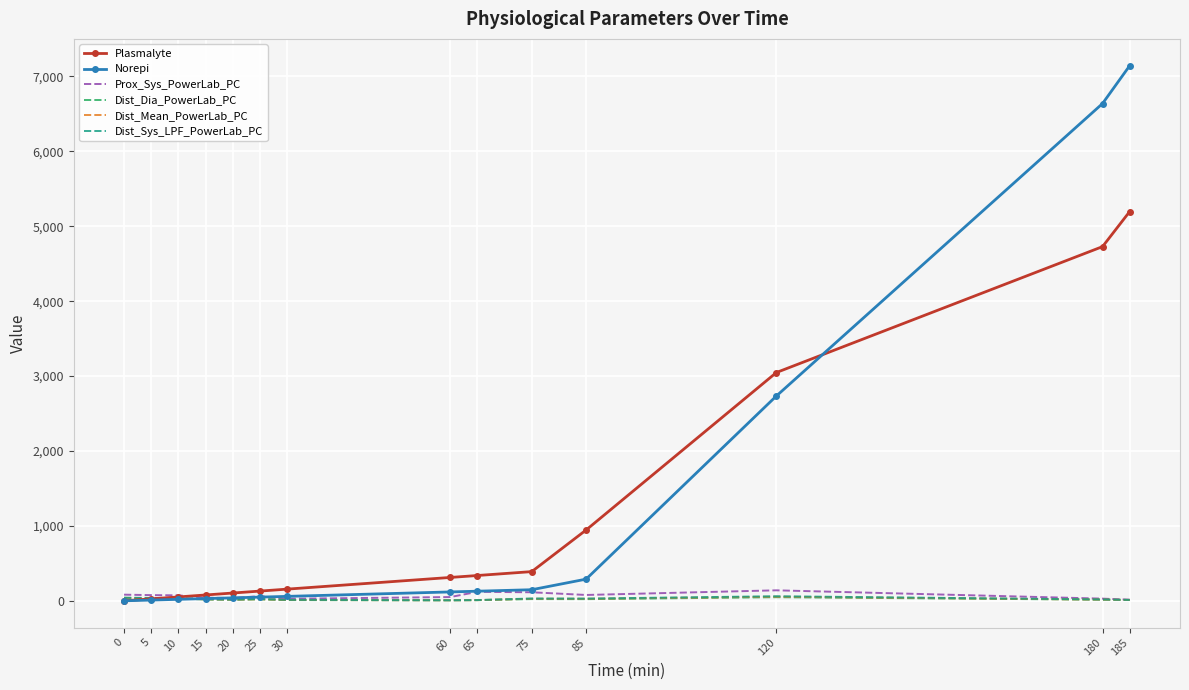

What is the difference between the maximum and minimum values in the Plasmalyte series?

5197.0